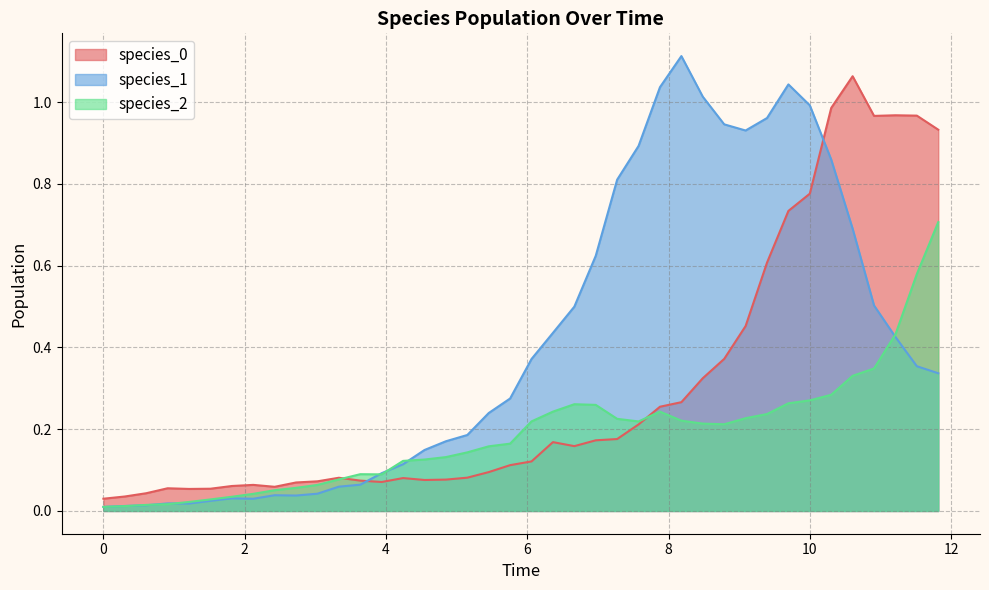

Which series has the largest total across all categories?

species_1